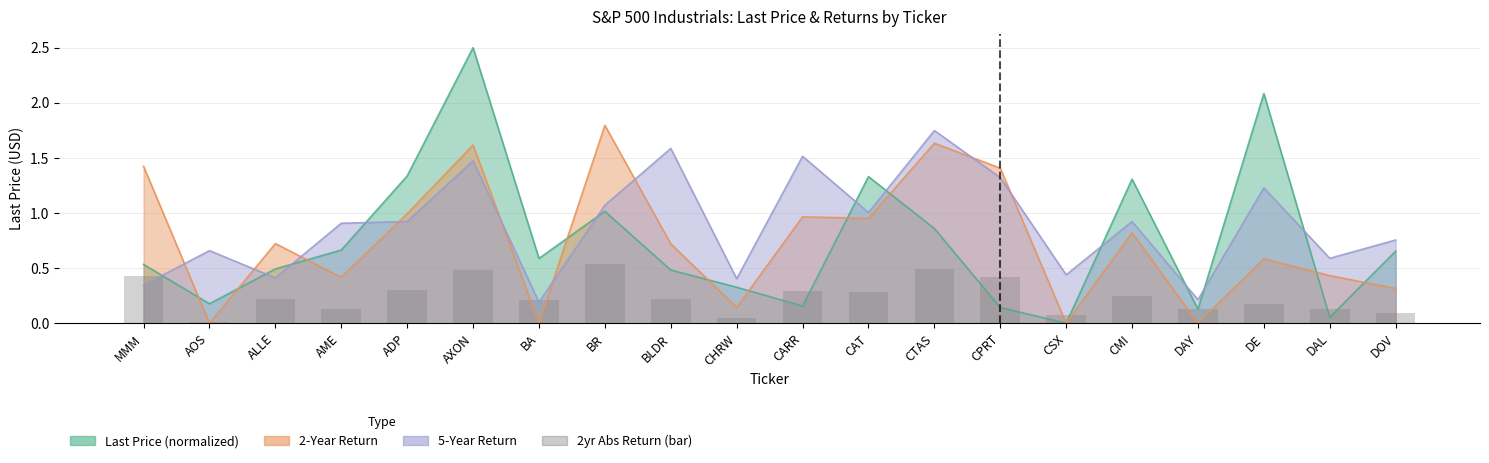

What position from the right is CHRW?

11